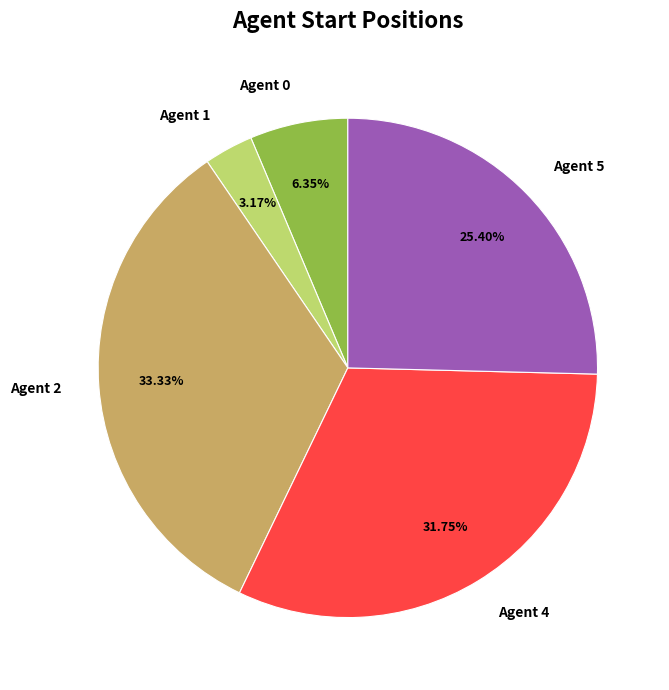

Rank the categories by value from lowest to highest.

Agent 1, Agent 0, Agent 5, Agent 4, Agent 2